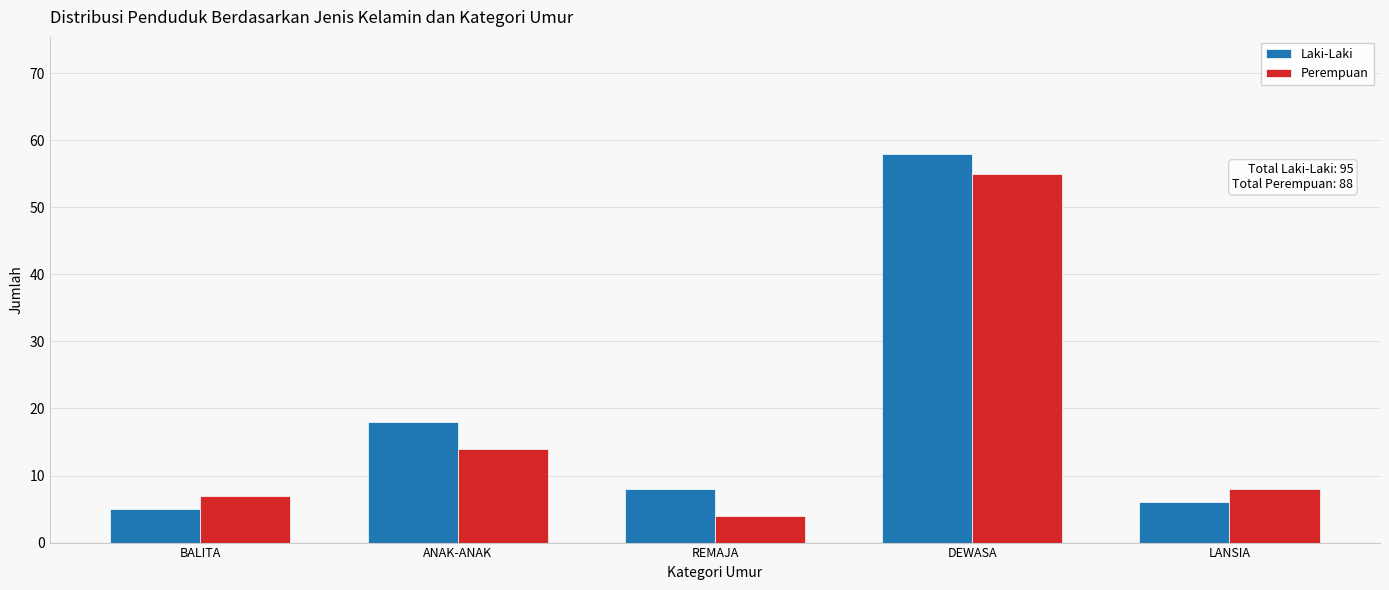

What value does the Laki-Laki series have at ANAK-ANAK?

18